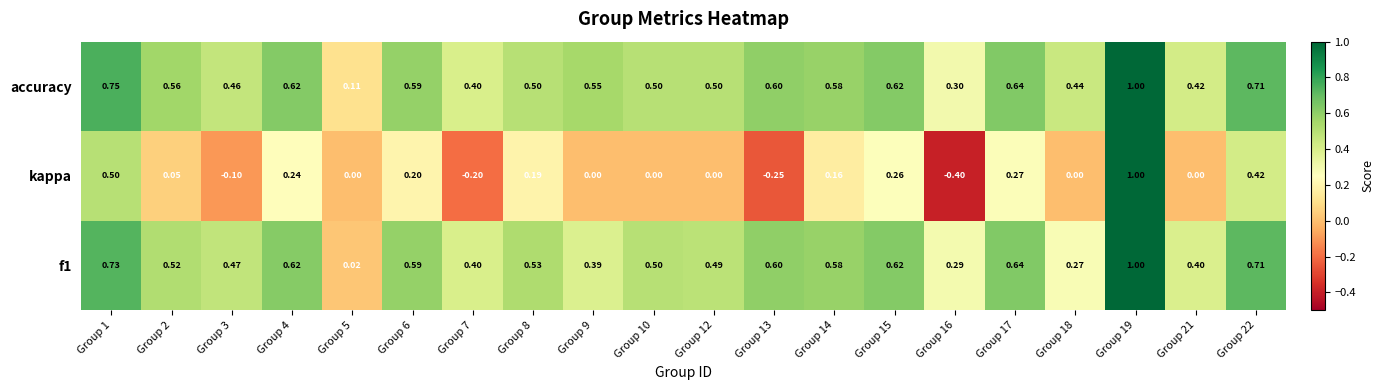

How many categories are shown in the chart?

20